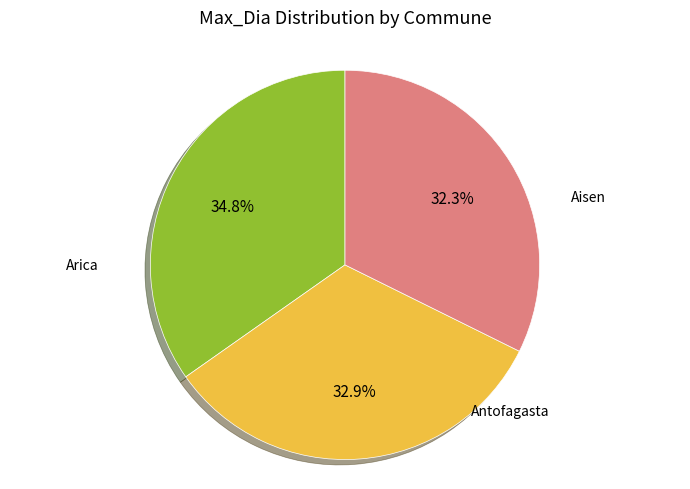

Is there a majority slice in this chart?

No